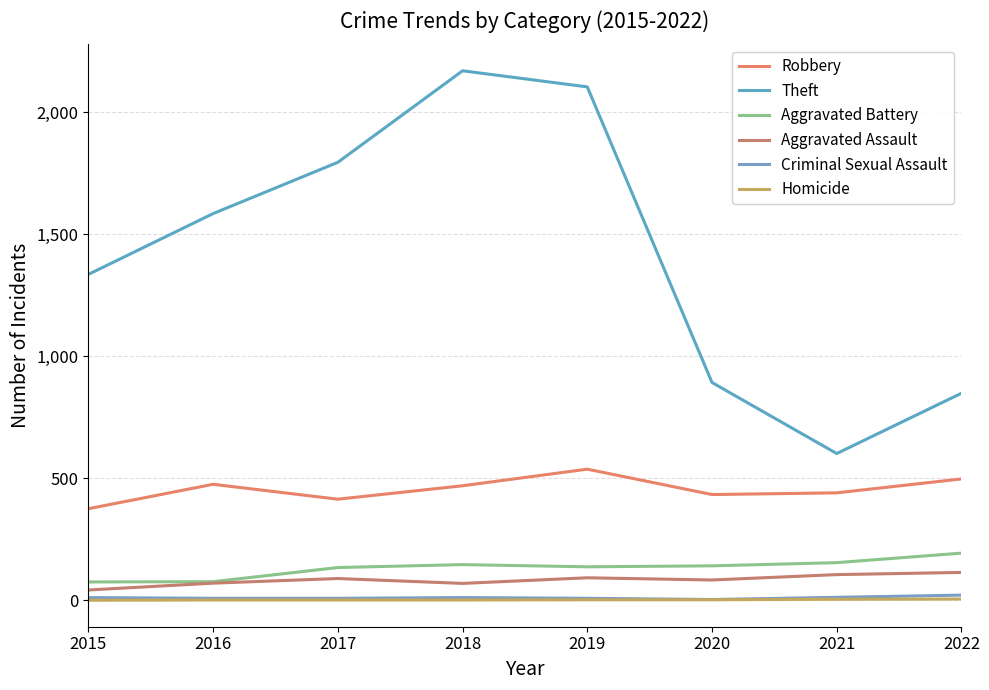

What is the lowest value of the Robbery series?

375